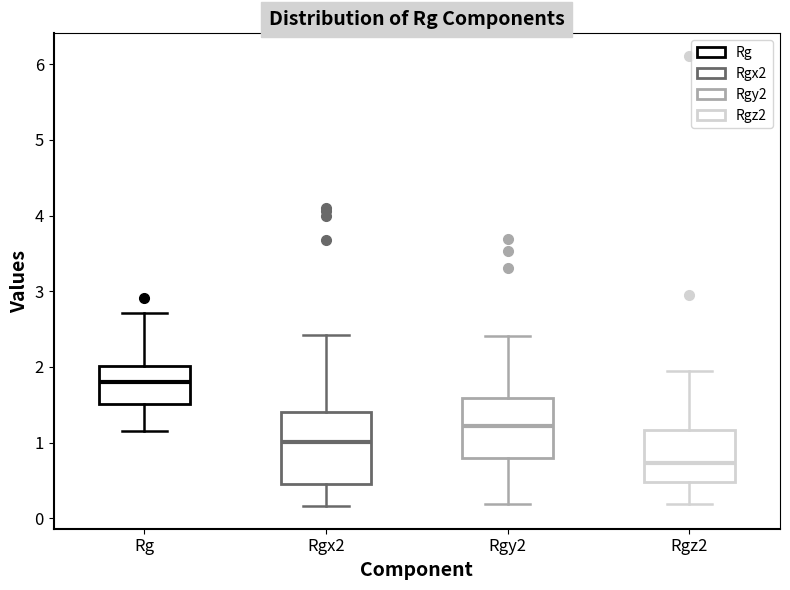

Which box is the tallest, from its lower edge to its upper edge?

Rgx2